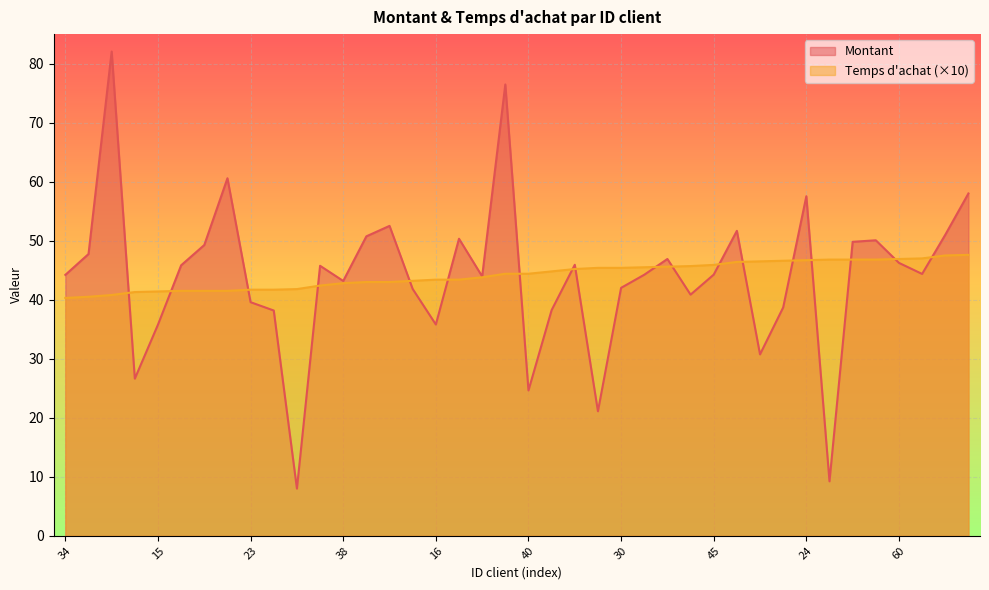

What is the label of the 19th point from the left?

22